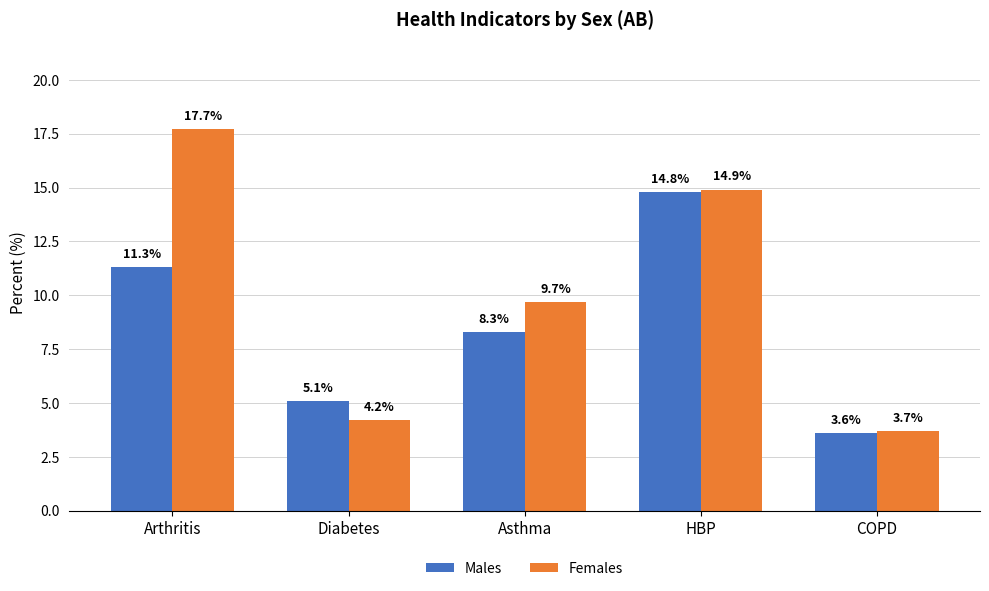

The Males series shows 7.4 at HBP. True or false?

False